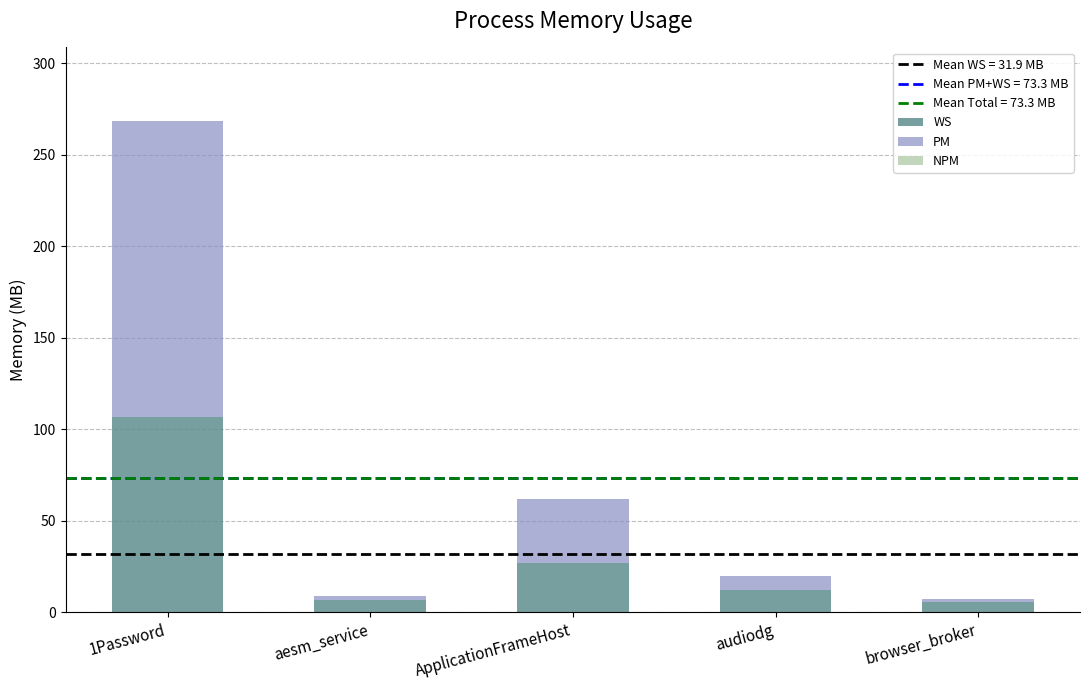

Count the number of data series in this chart.

3